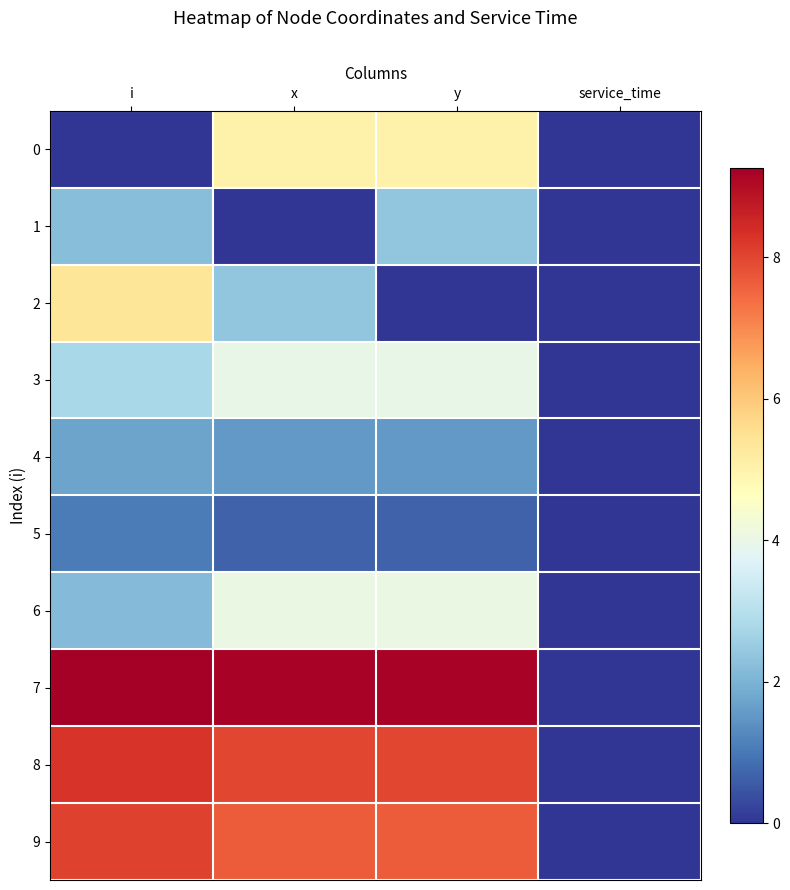

What is the spread (max minus min) of values at y?

9.2